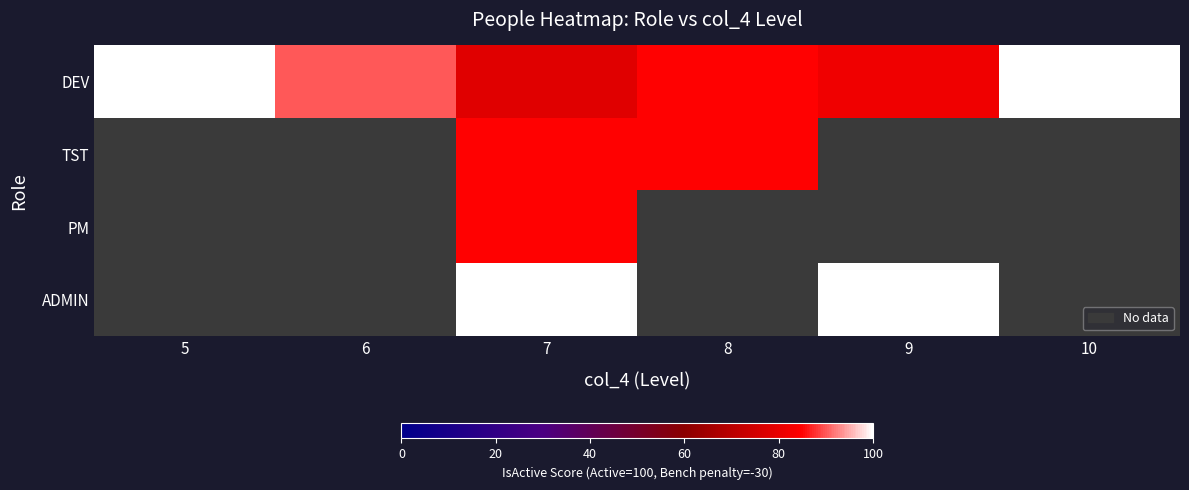

At which category is the sum across all series the highest?

7